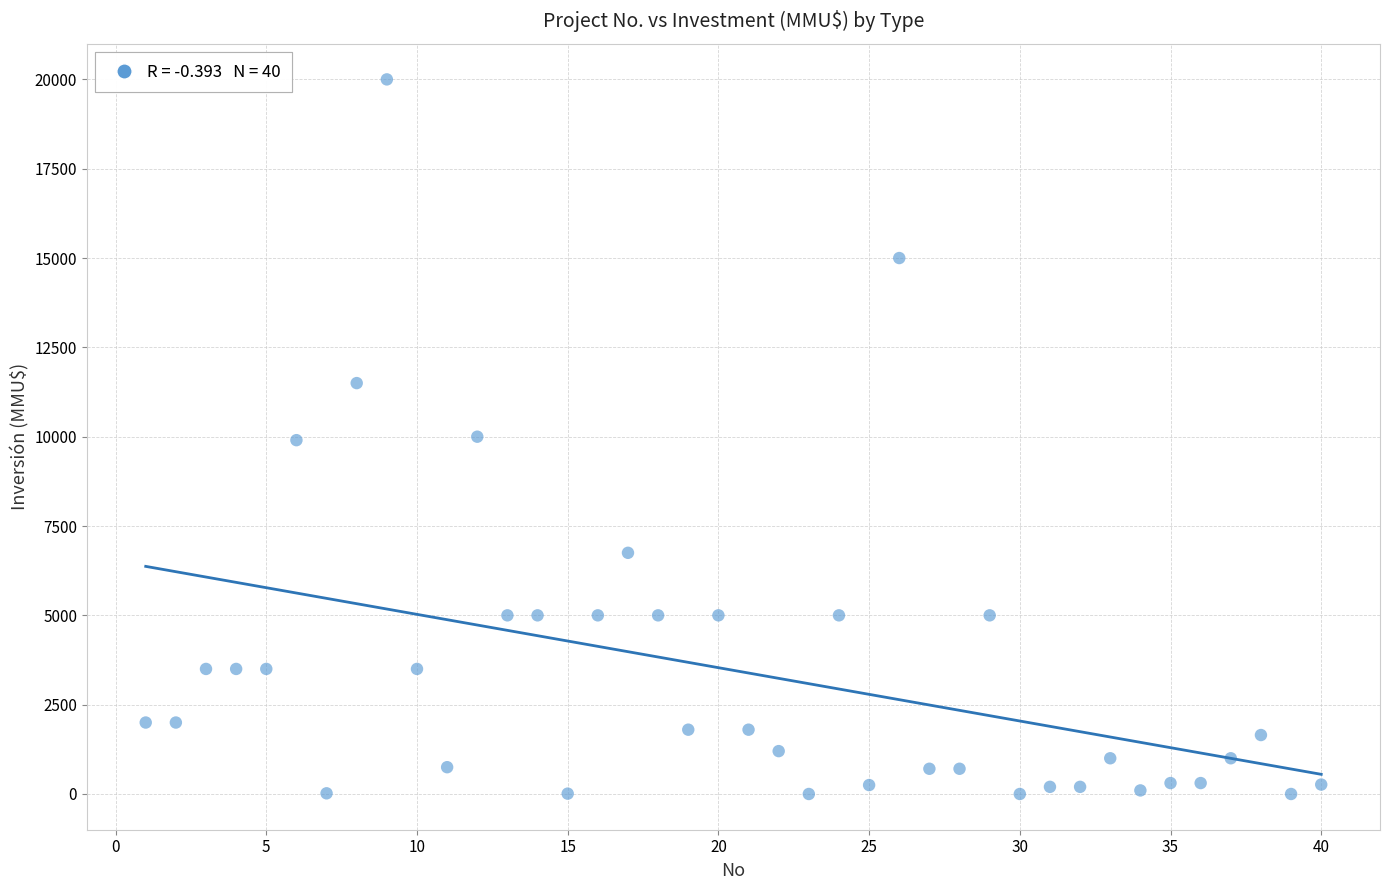

What is the range of X values (max minus min)?

39